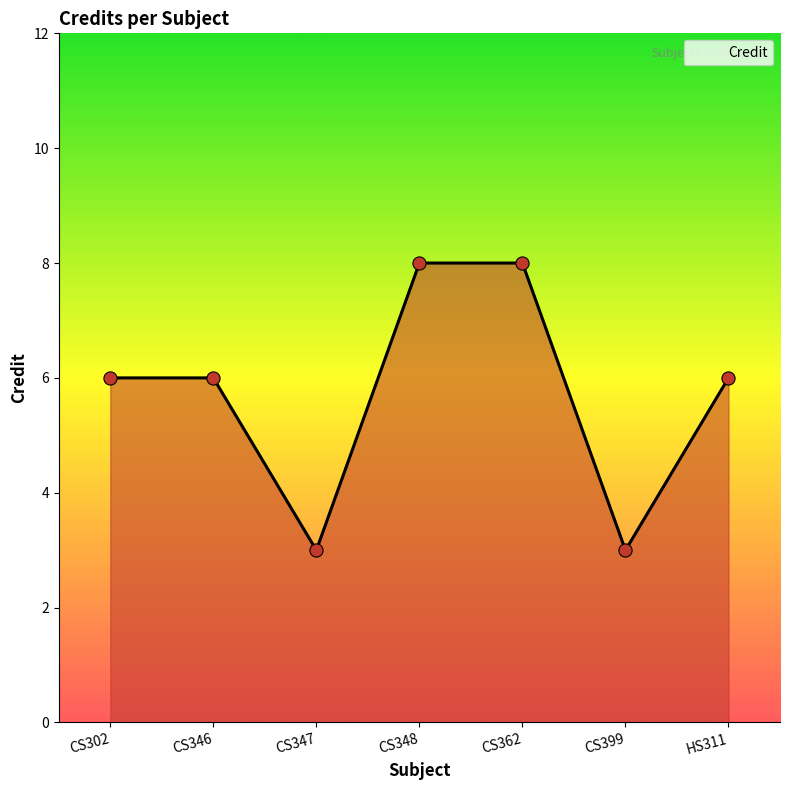

What is the ratio of the value at CS348 to the value at CS346?

1.3